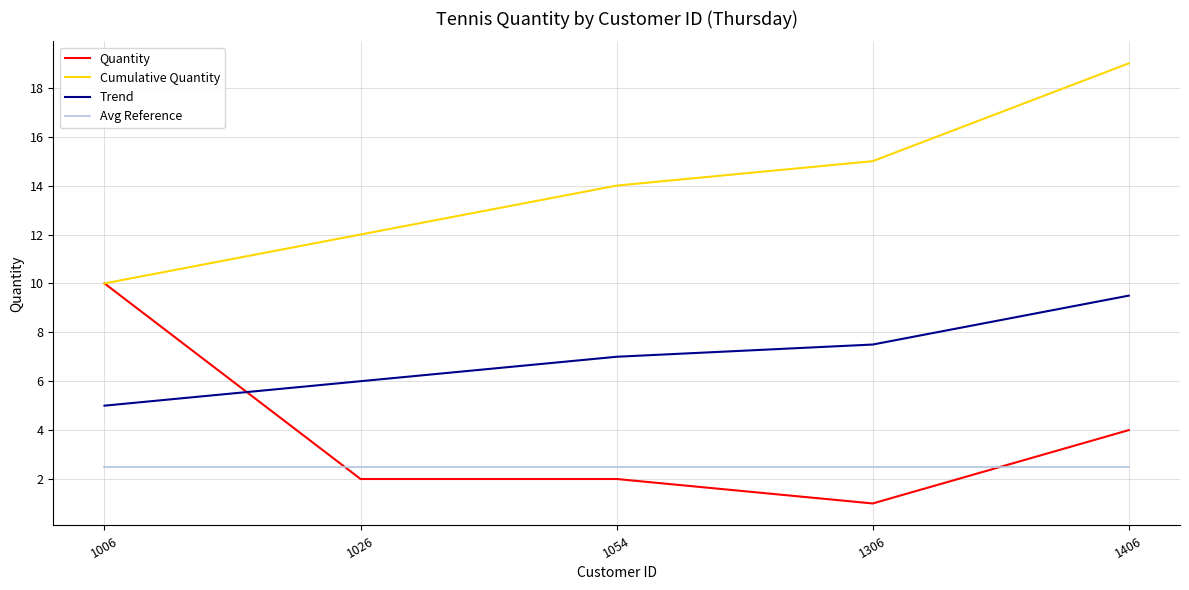

Reading left to right, transcribe all the data shown in this chart.

Quantity: 1006=10.0	1026=2.0	1054=2.0	1306=1.0	1406=4.0
Cumulative Quantity: 1006=10.0	1026=12.0	1054=14.0	1306=15.0	1406=19.0
Trend: 1006=5.0	1026=6.0	1054=7.0	1306=7.5	1406=9.5
Avg Reference: 1006=2.5	1026=2.5	1054=2.5	1306=2.5	1406=2.5